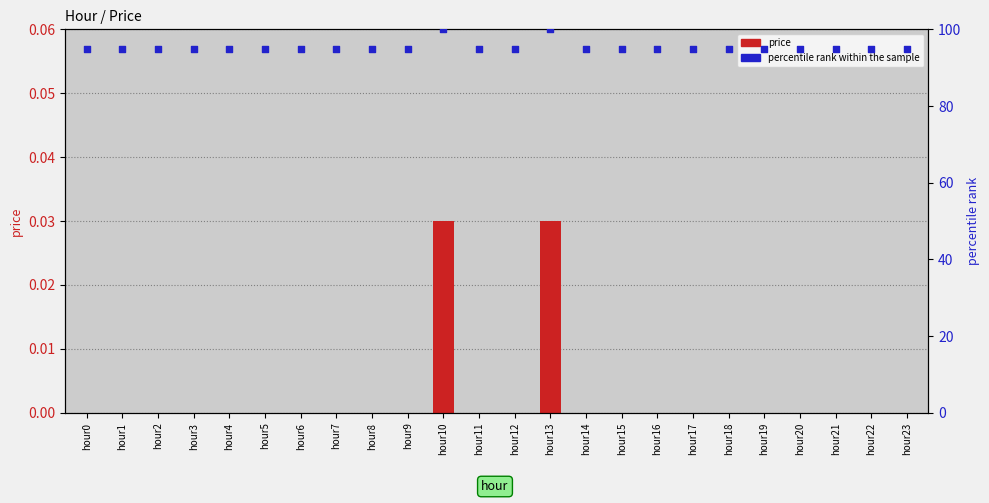

Which series has the largest total across all categories?

percentile rank within the sample